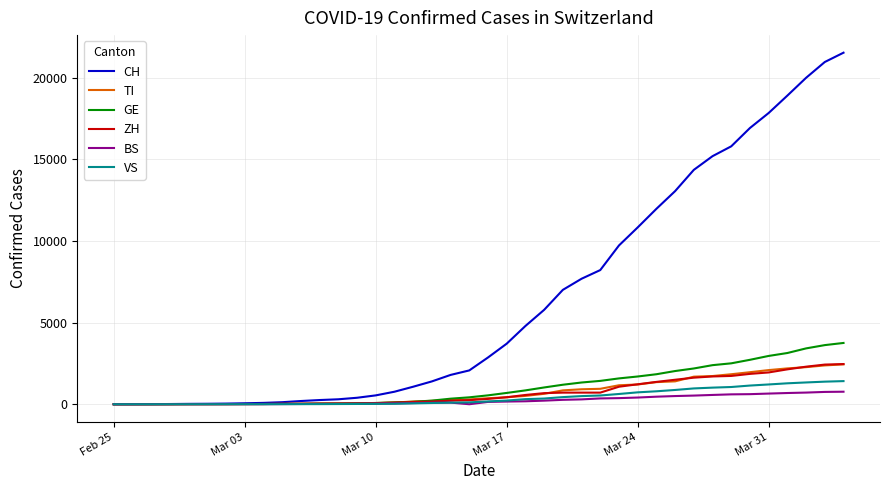

What is the highest value of the TI series?

2442